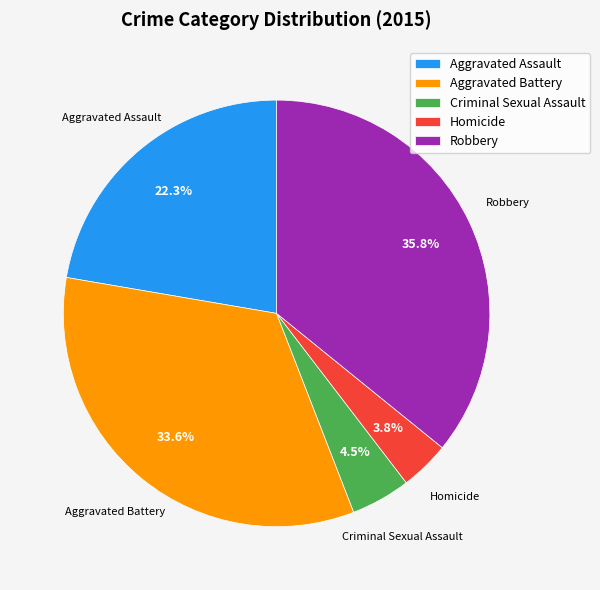

Is it true that Robbery is 36% of the pie?

True